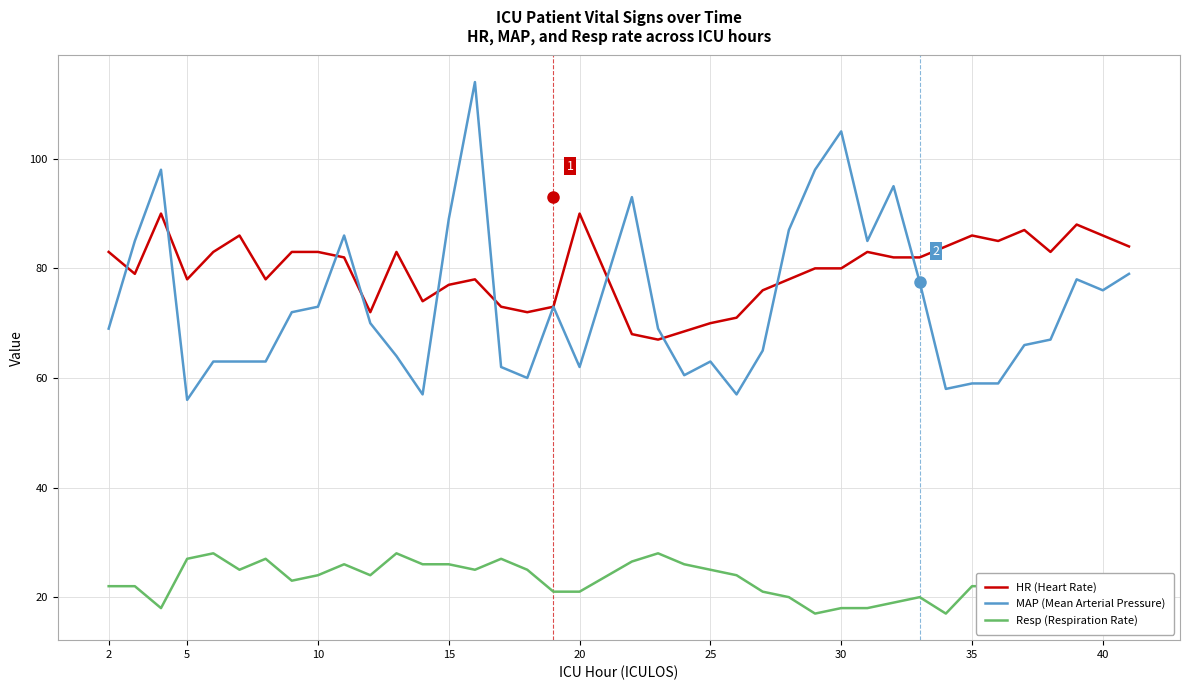

True or false: Resp (Respiration Rate) and MAP (Mean Arterial Pressure) intersect in this chart.

False